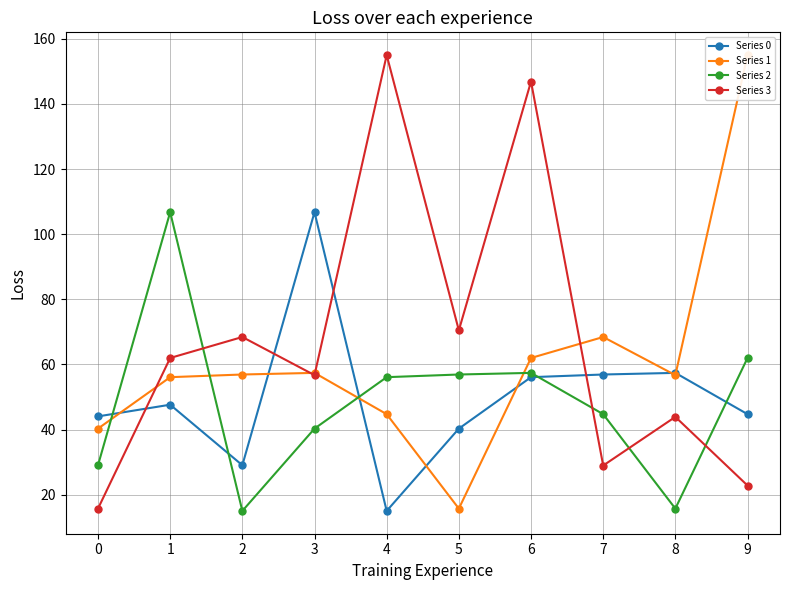

Which has a higher value, 3 or 2?

3